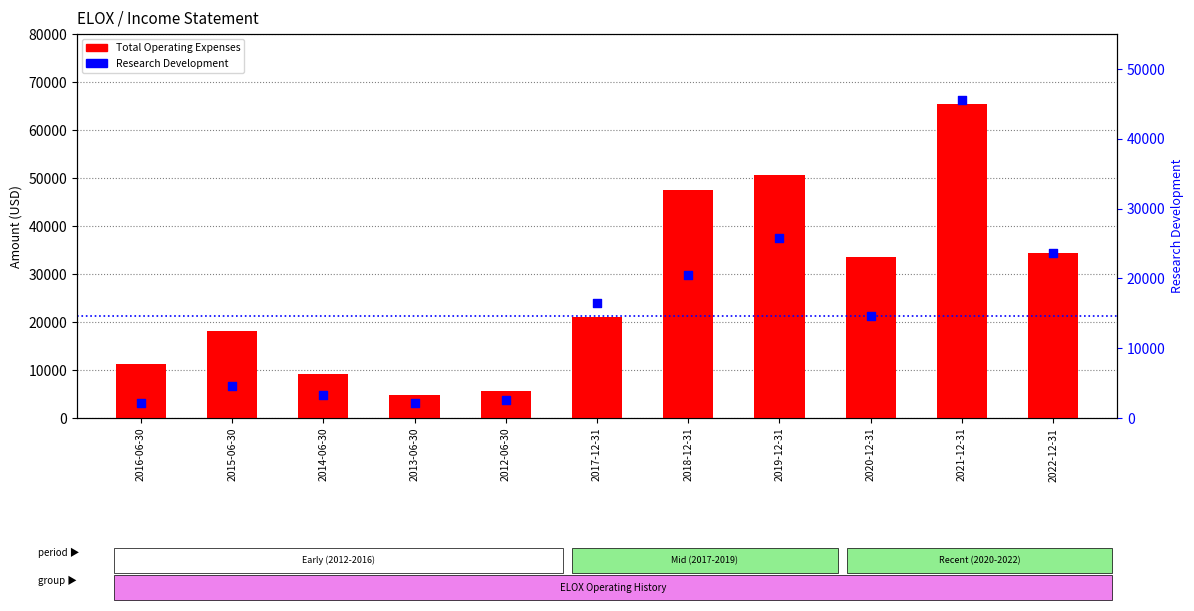

Which series has the largest total across all categories?

Total Operating Expenses